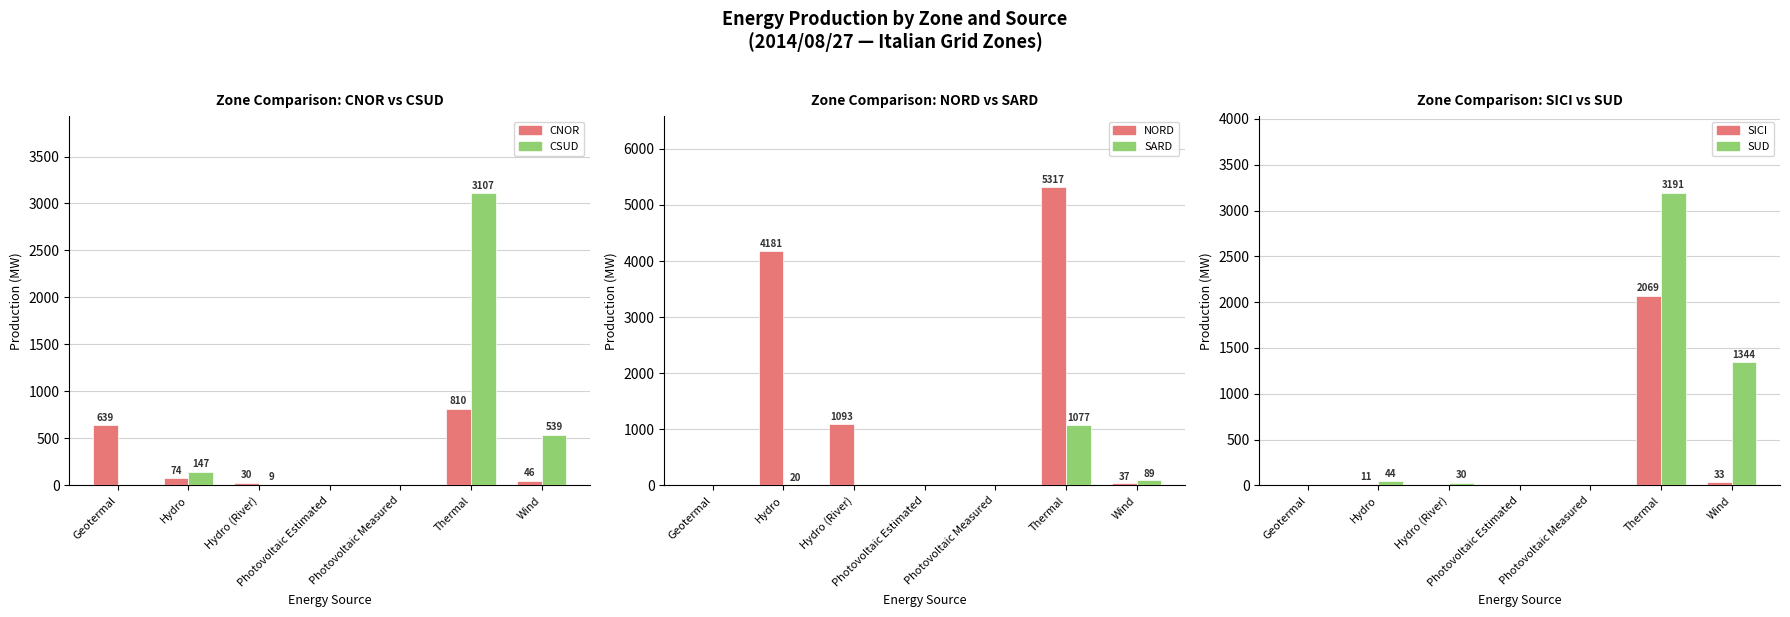

How many values in the NORD series are below 37?

3